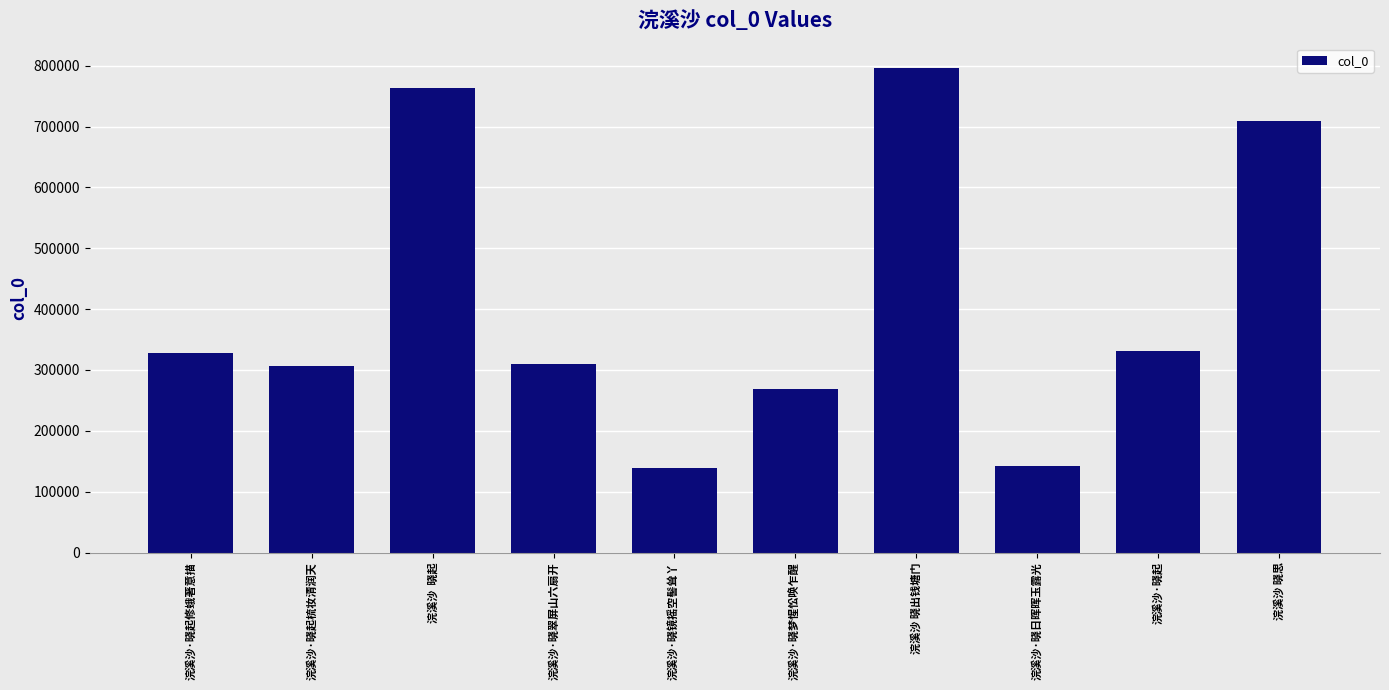

Between 浣溪沙·晓梦惺忪唤乍醒 and 浣溪沙  晓起, which is larger?

浣溪沙  晓起